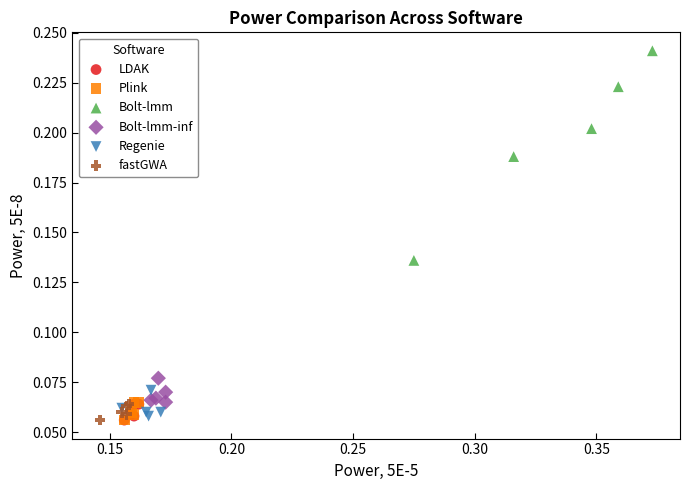

Which series contains the highest Y value?

Bolt-lmm